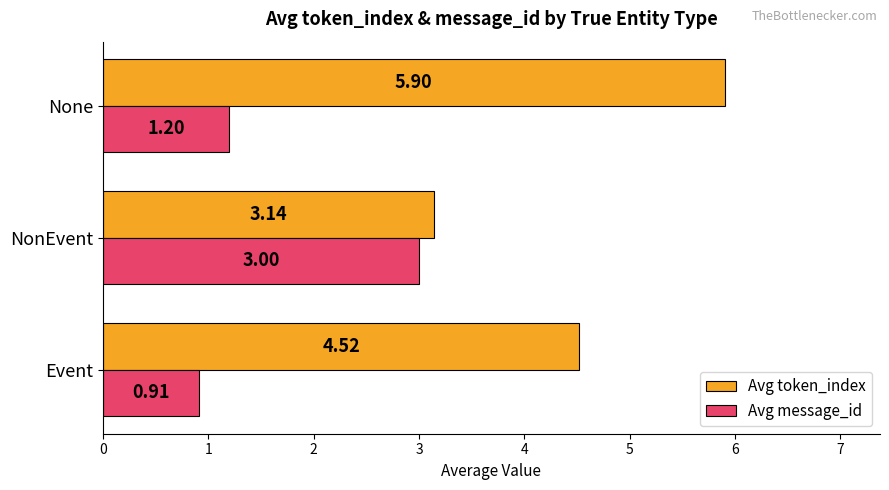

Which series has the widest spread of values?

Avg token_index